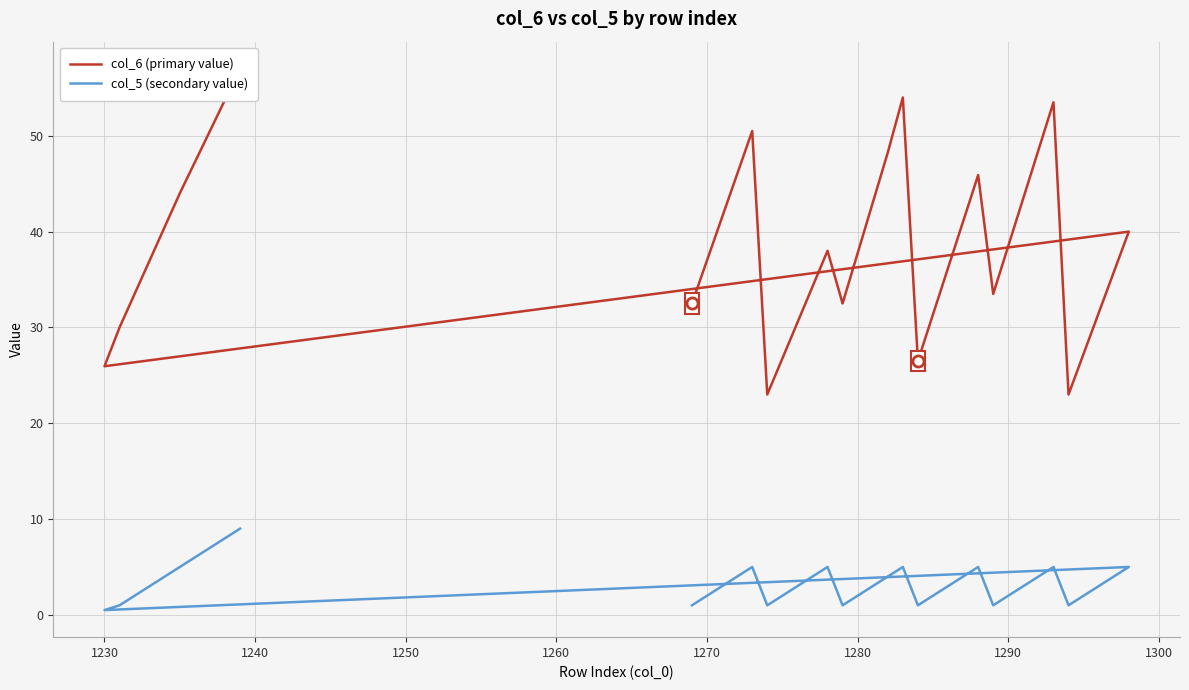

How many lines are shown in the chart?

2